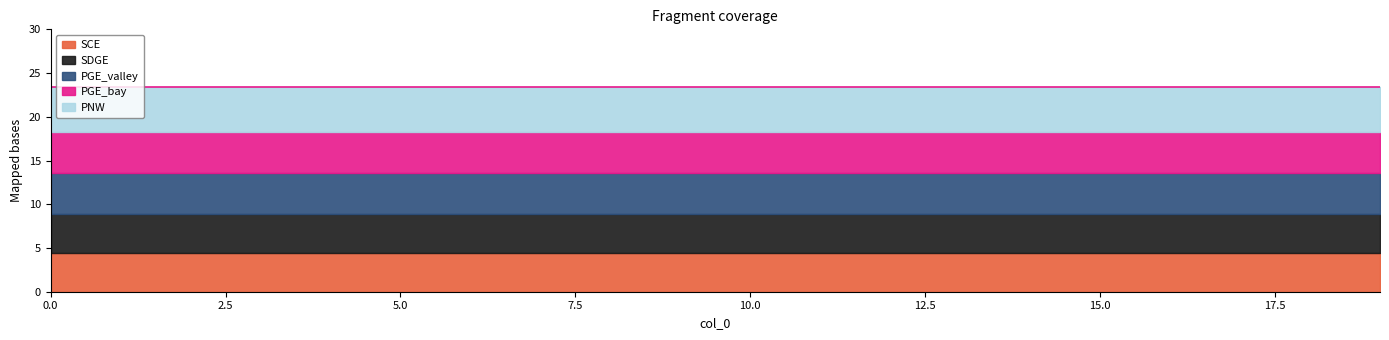

Reading right to left, list all the values displayed in this chart.

SCE: 4.5	4.5	4.5	4.5	4.5	4.5	4.5	4.5	4.5	4.5	4.5	4.5	4.5	4.5	4.5	4.5	4.5	4.5	4.5	4.5
SDGE: 4.5	4.5	4.5	4.5	4.5	4.5	4.5	4.5	4.5	4.5	4.5	4.5	4.5	4.5	4.5	4.5	4.5	4.5	4.5	4.5
PGE_valley: 4.7	4.7	4.7	4.7	4.7	4.7	4.7	4.7	4.7	4.7	4.7	4.7	4.7	4.7	4.7	4.7	4.7	4.7	4.7	4.7
PGE_bay: 4.7	4.7	4.7	4.7	4.7	4.7	4.7	4.7	4.7	4.7	4.7	4.7	4.7	4.7	4.7	4.7	4.7	4.7	4.7	4.7
PNW: 5.1	5.1	5.1	5.1	5.1	5.1	5.1	5.1	5.1	5.1	5.1	5.1	5.1	5.1	5.1	5.1	5.1	5.1	5.1	5.1